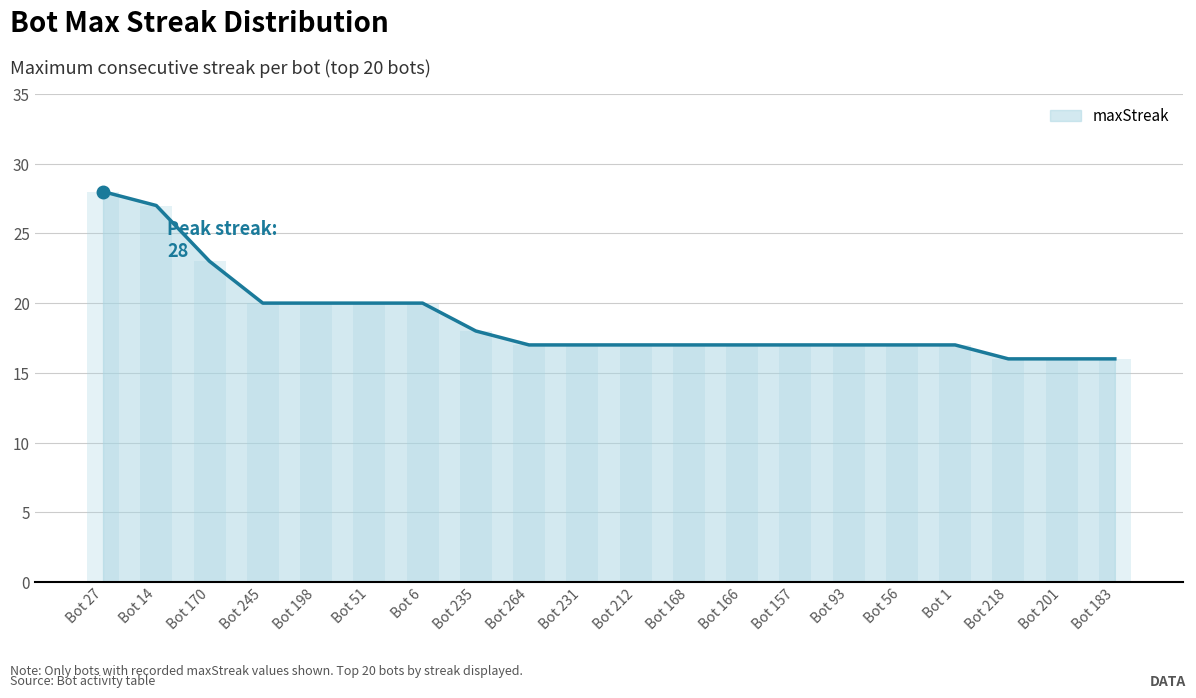

Rank the categories by value from lowest to highest.

Bot 218, Bot 201, Bot 183, Bot 264, Bot 231, Bot 212, Bot 168, Bot 166, Bot 157, Bot 93, Bot 56, Bot 1, Bot 235, Bot 245, Bot 198, Bot 51, Bot 6, Bot 170, Bot 14, Bot 27